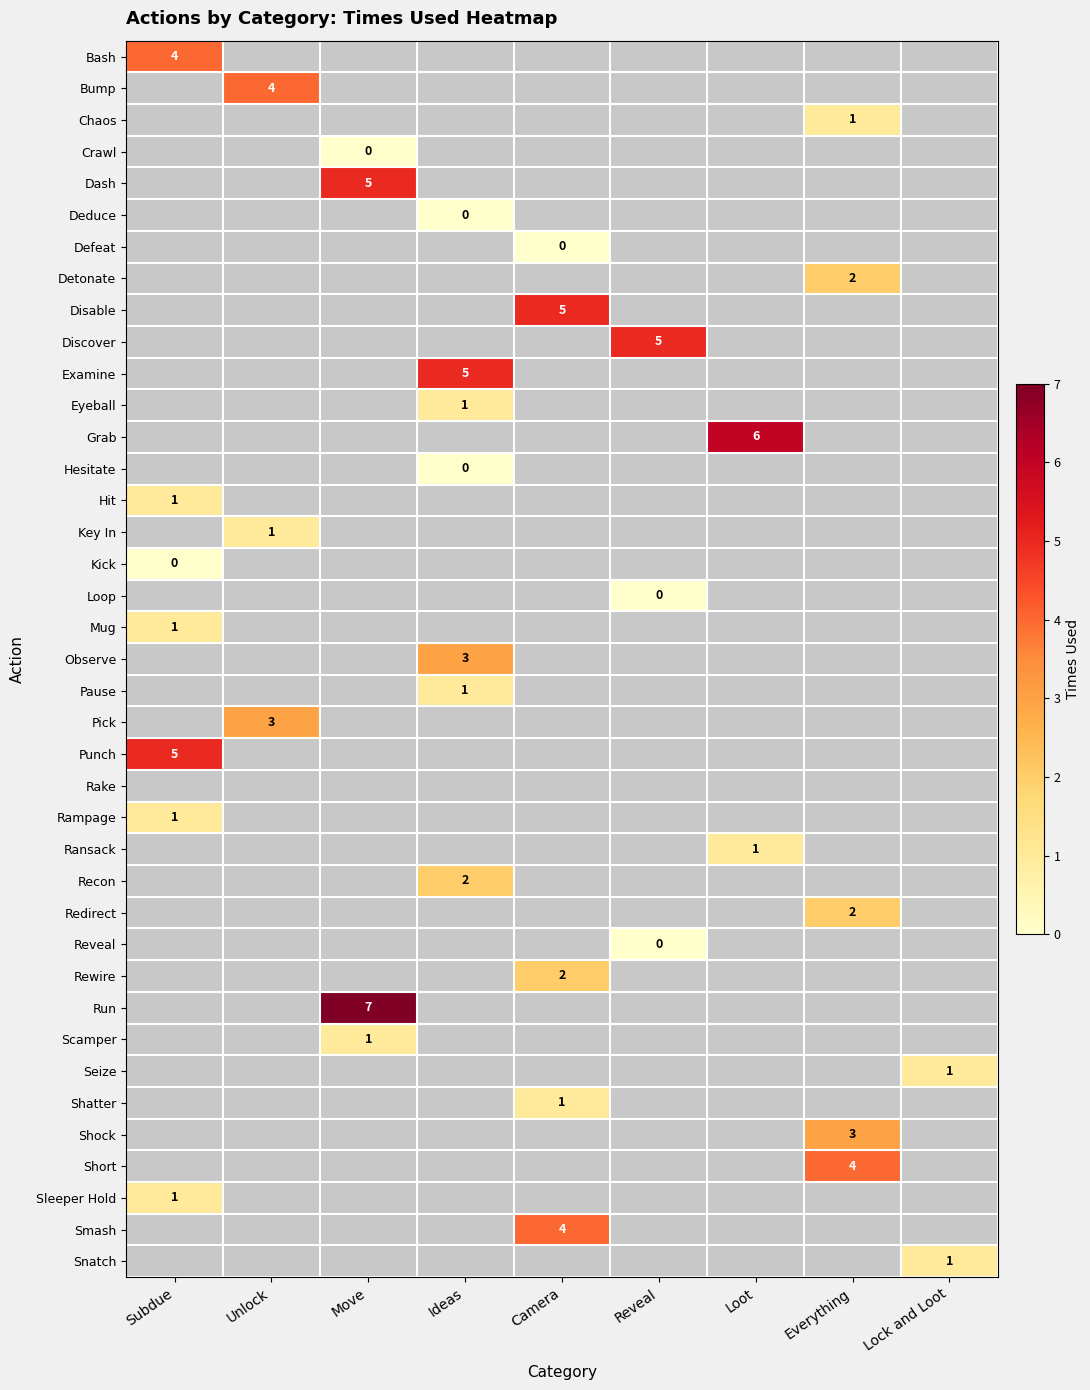

How many categories are shown in the chart?

9